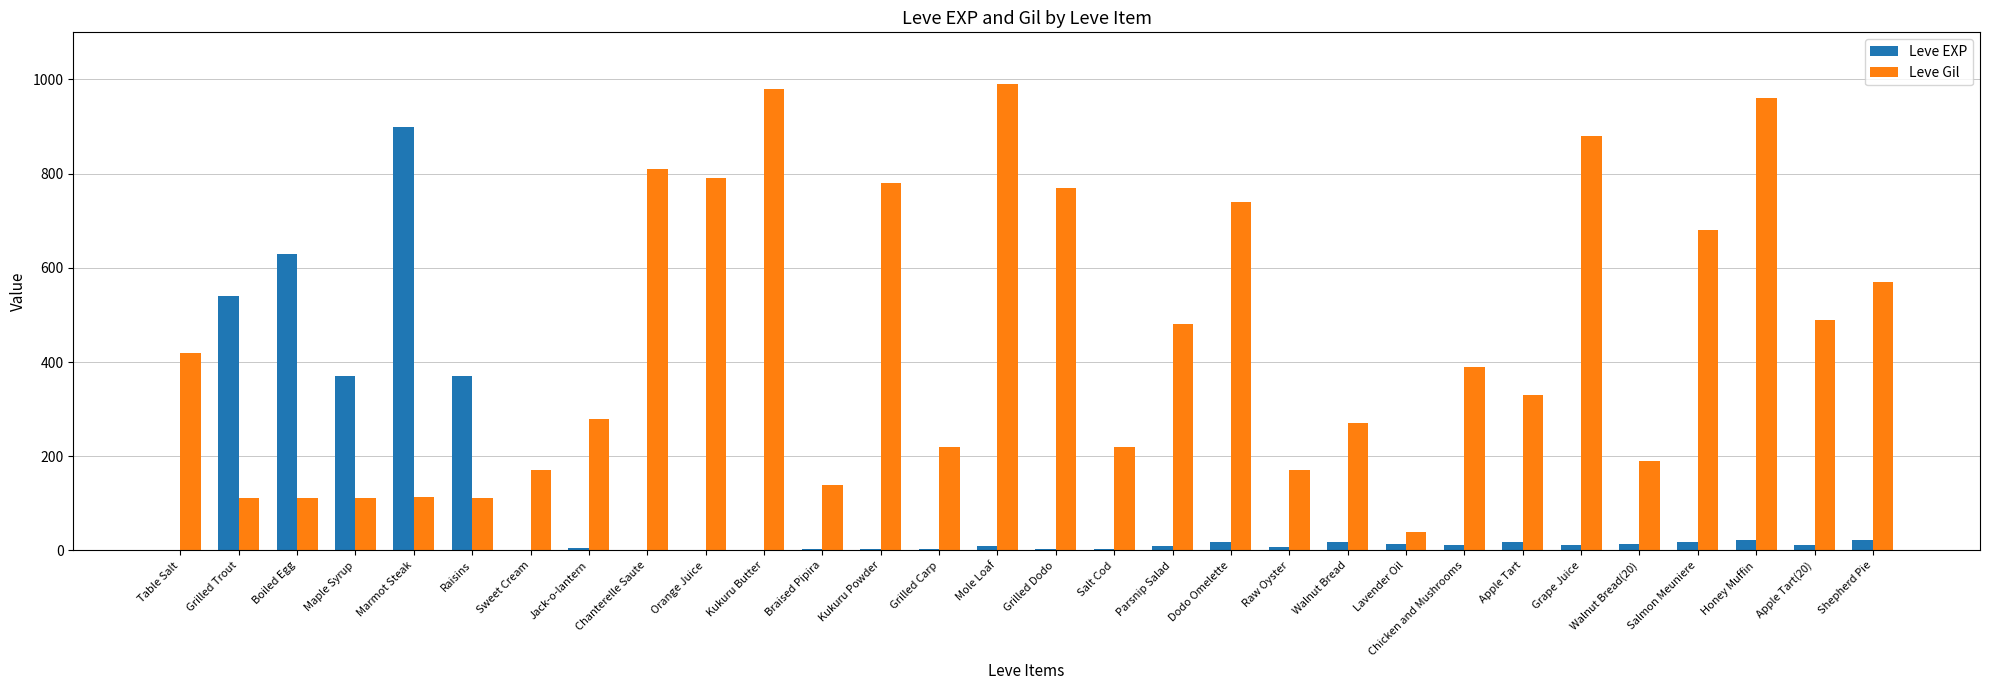

The value of Leve Gil at Salmon Meuniere is 680. True or false?

True